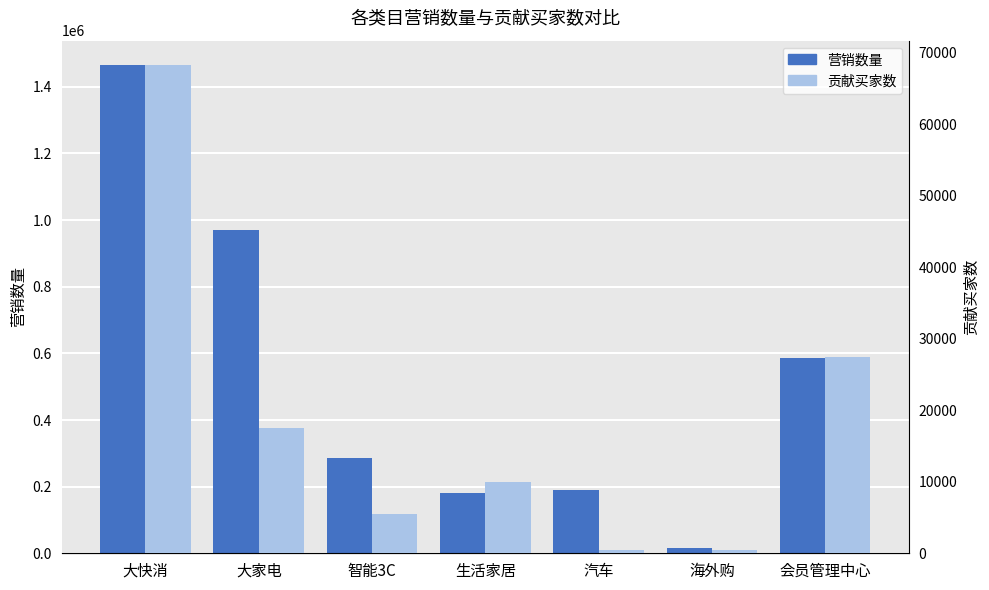

What is the value of the 贡献买家数 bar at the 5th from the left?

398